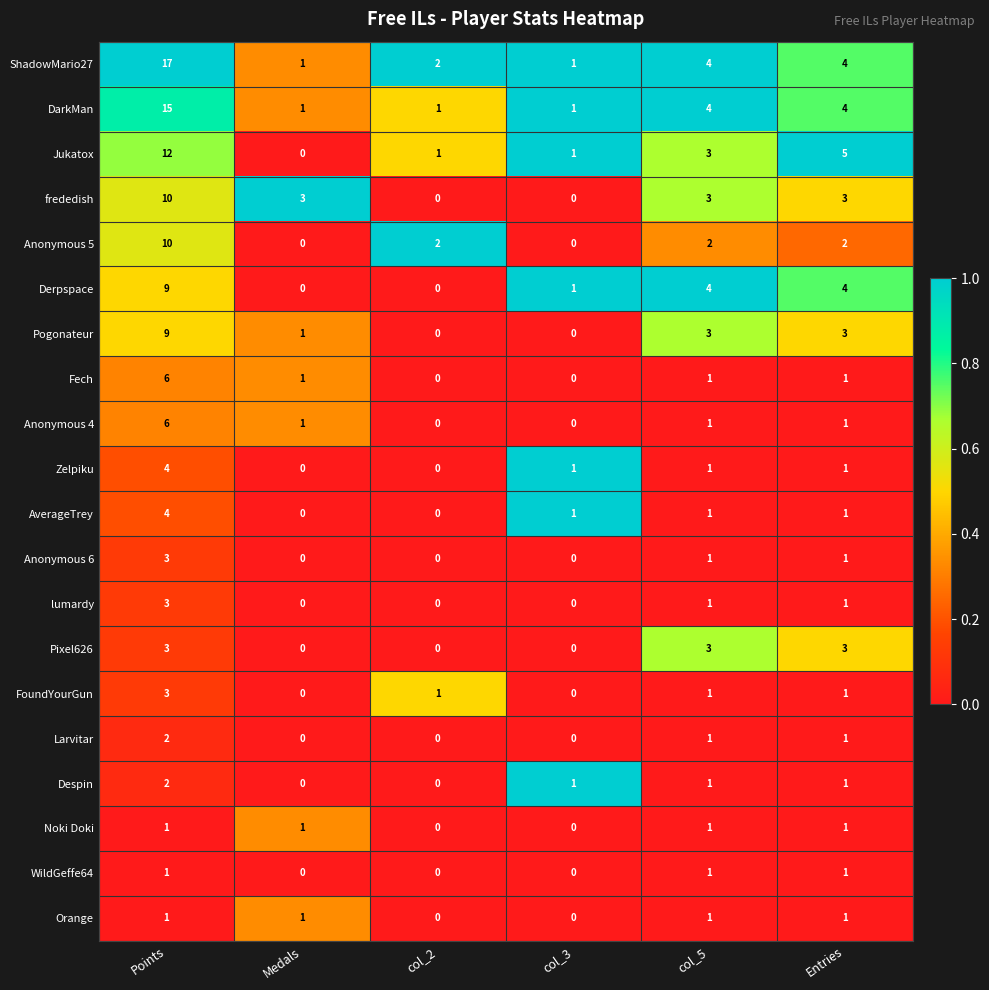

Is it true that lumardy equals 0 at col_2?

True